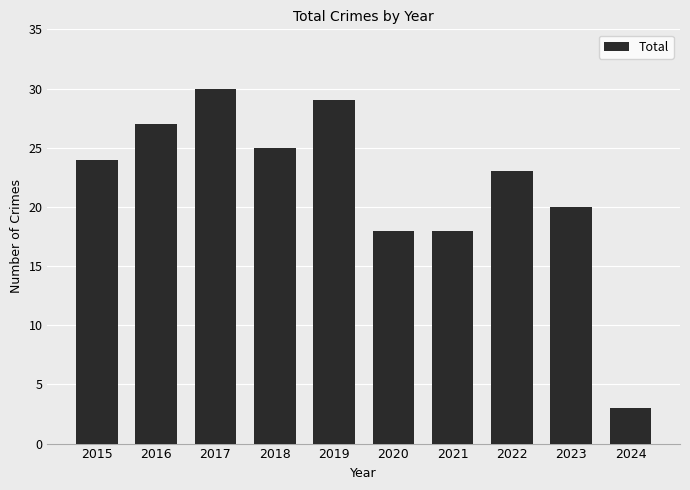

Is it true that the value at 2017 is 6?

False